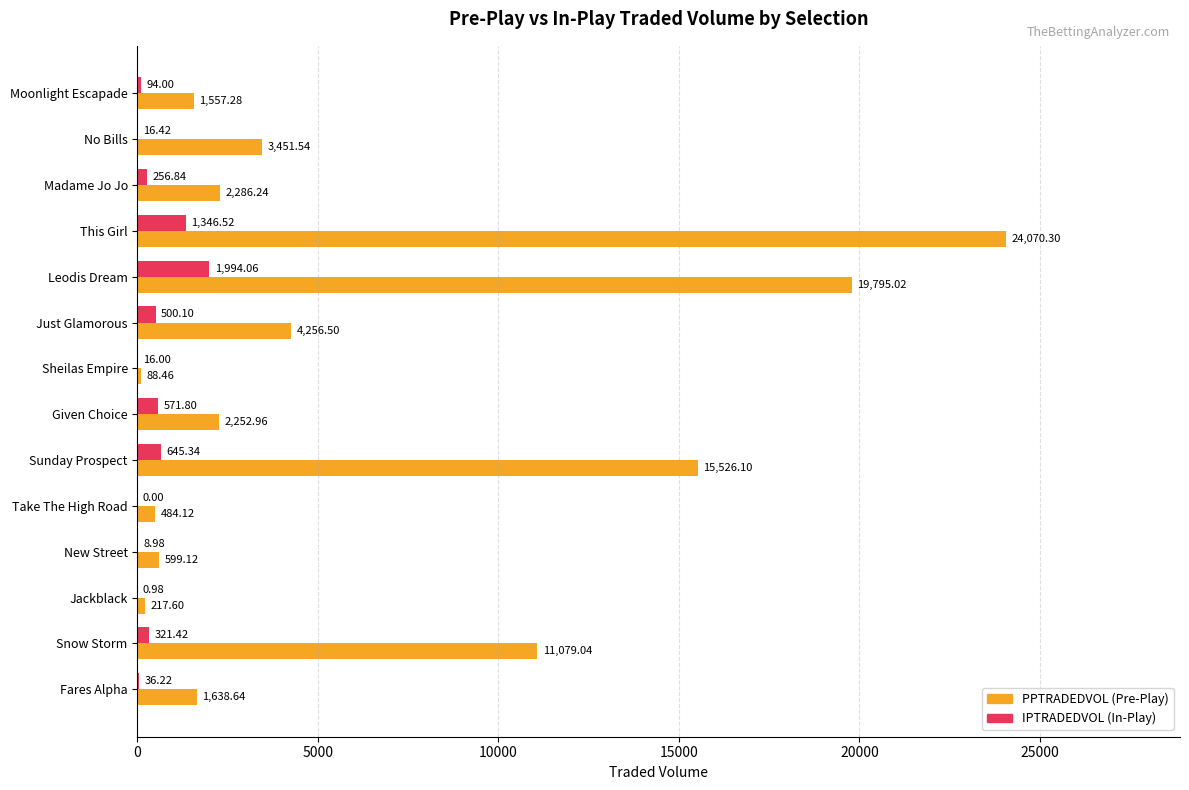

At which category is the sum across all series the highest?

This Girl